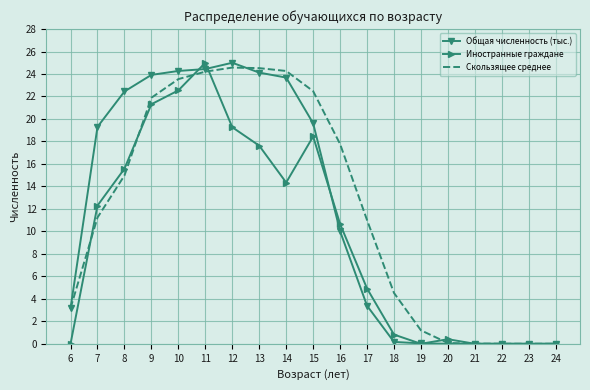

Rank the series at 8 from lowest to highest value.

Скользящее среднее, Иностранные граждане, Общая численность (тыс.)